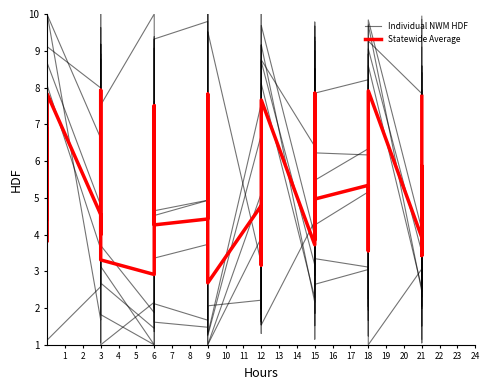

Rank the series by their average value, from highest to lowest.

Statewide Average, Individual NWM HDF